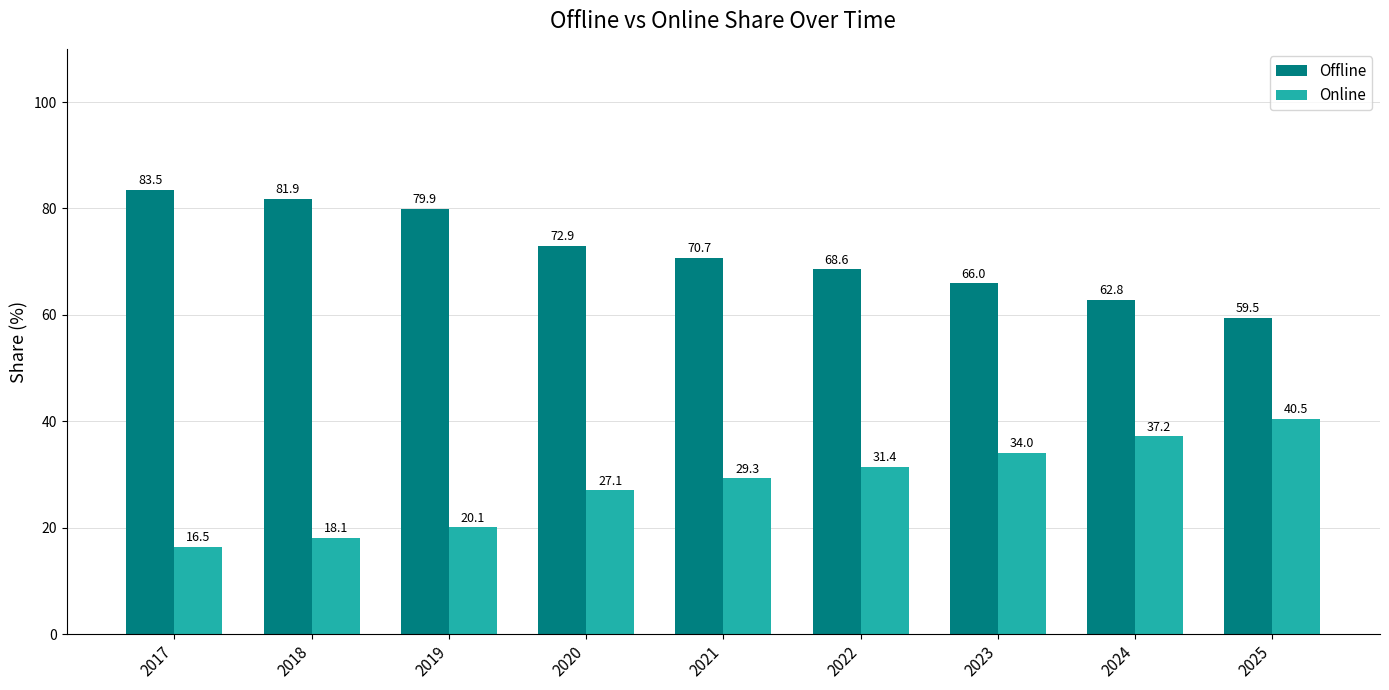

Rank the series by their average value, from lowest to highest.

Online, Offline